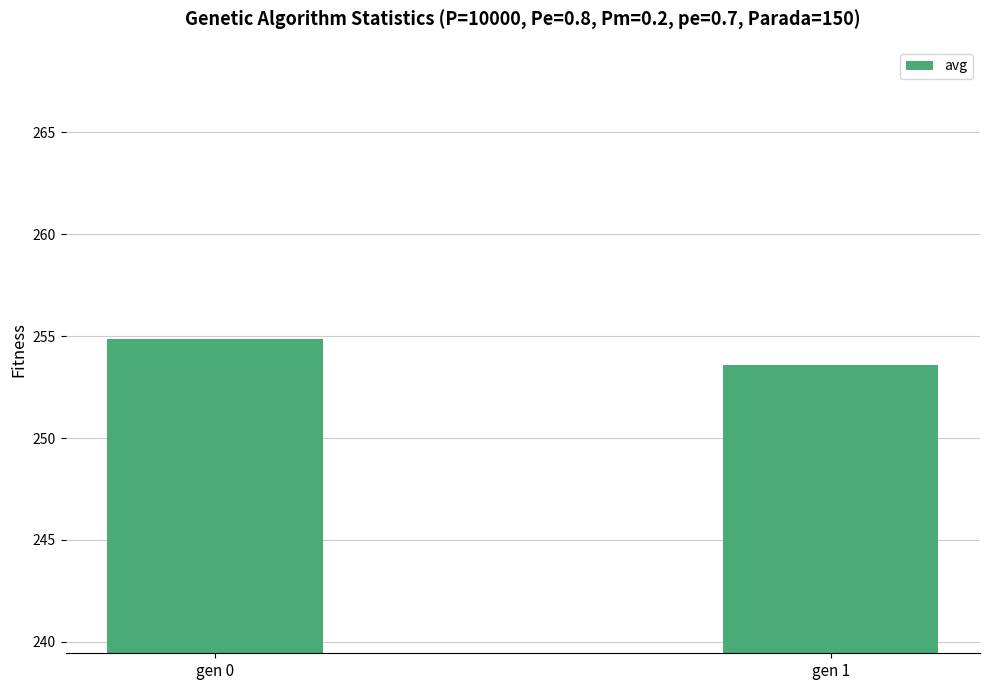

True or false: the data shows 253.6 at gen 1.

True